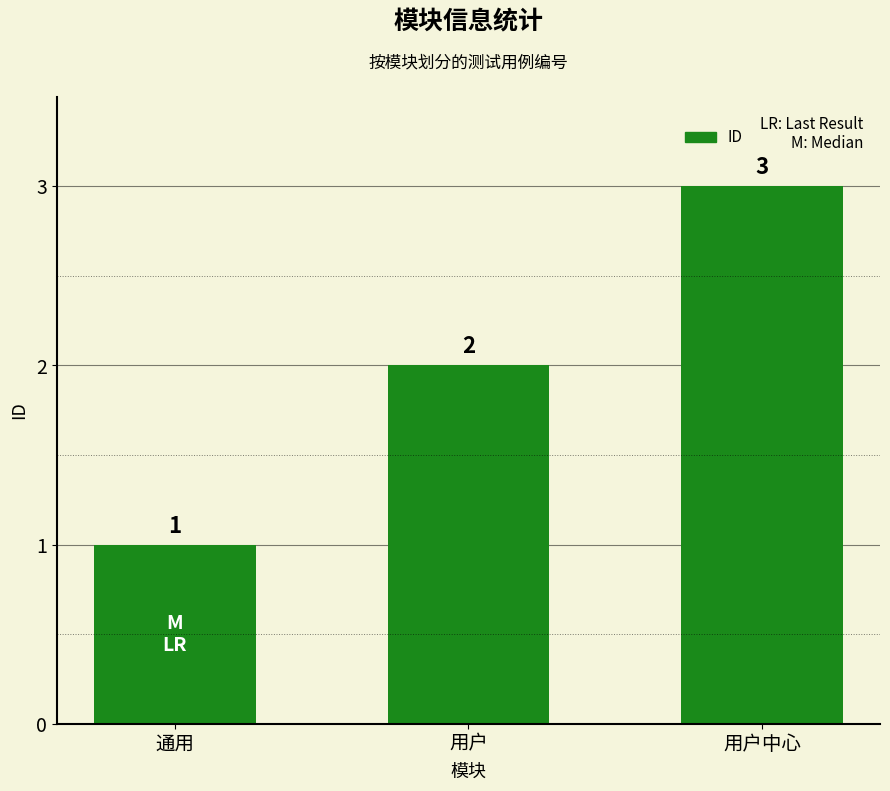

Is it true that the value at 用户中心 is 1?

False